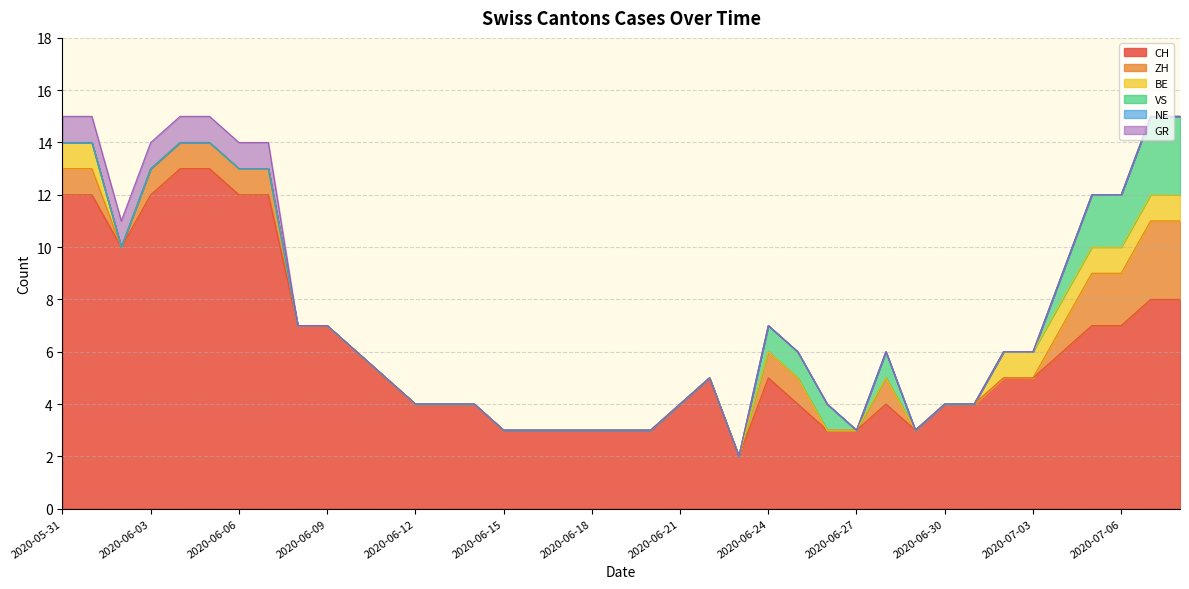

What is the total value across all series at 2020-06-01?

15